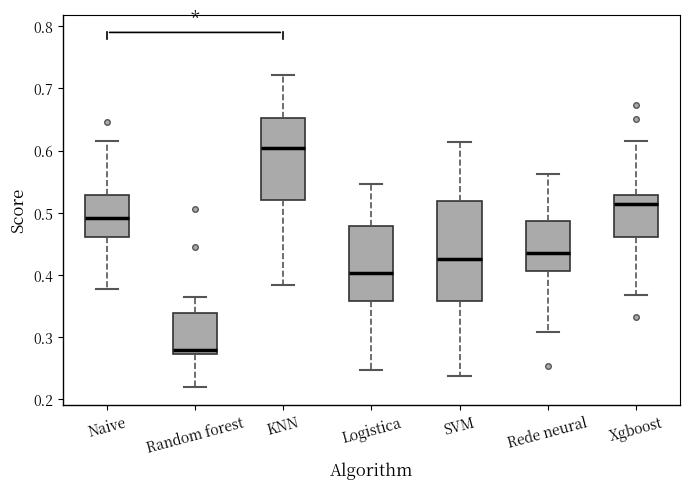

Comparing the boxes themselves (not the whiskers), which one is the tallest?

SVM